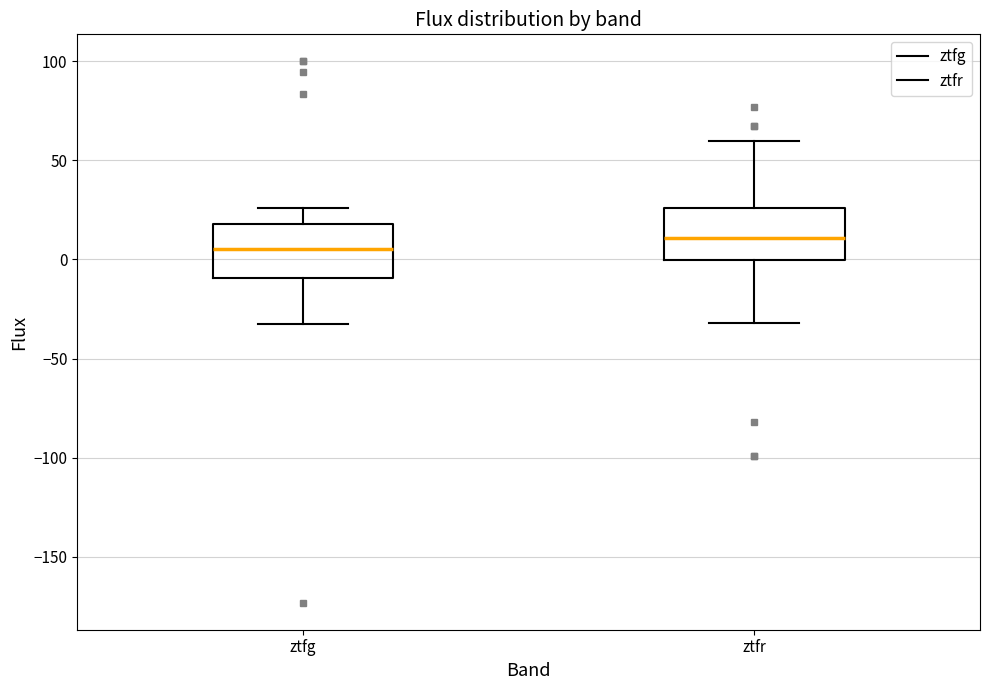

Which box has the lowest median line?

ztfg